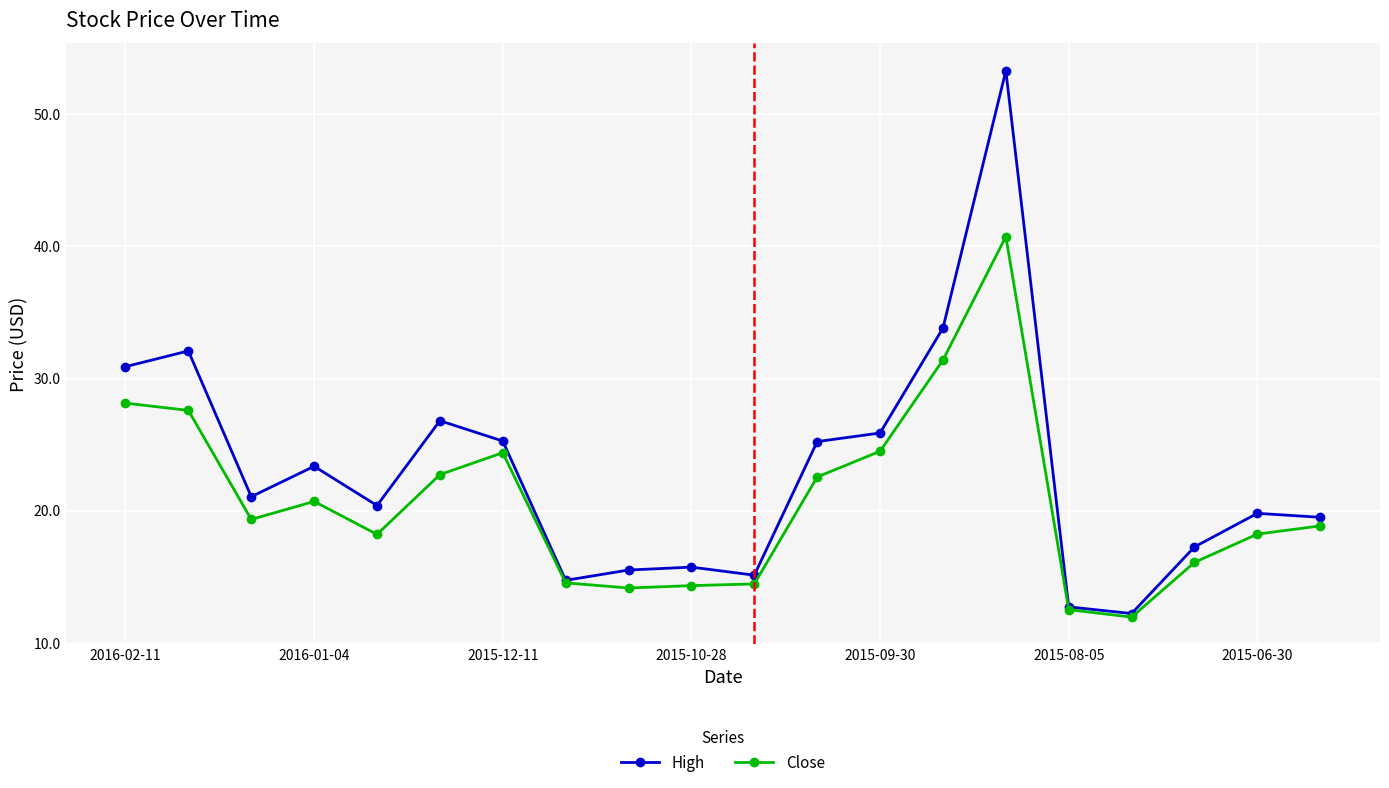

Which series has the largest range (max minus min)?

High